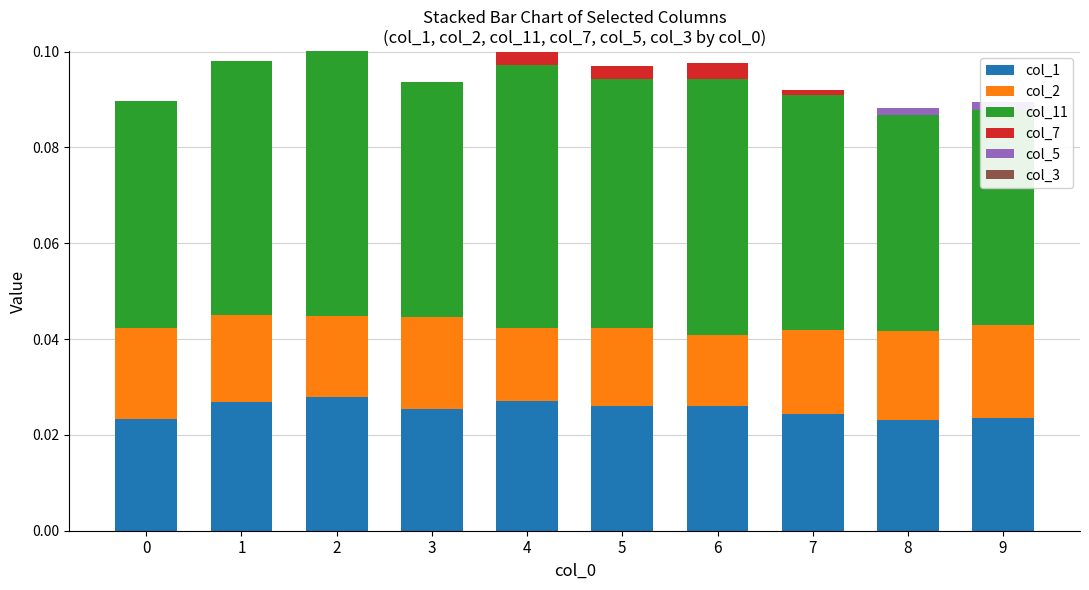

The value of col_7 at 4 is 0.0. True or false?

False